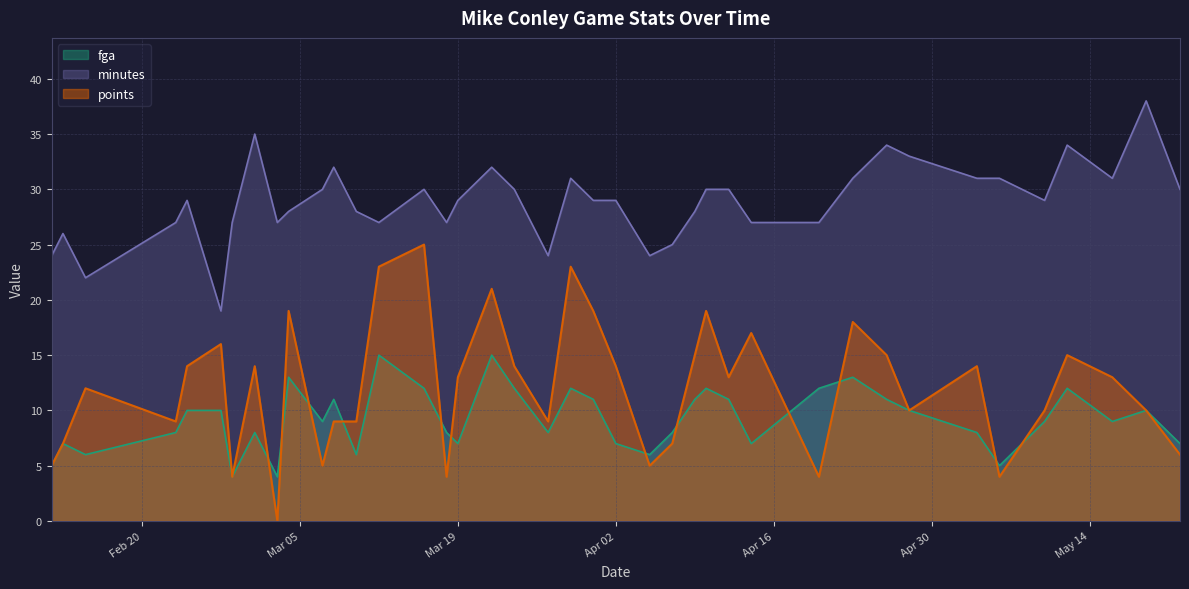

How many lines are shown in the chart?

3